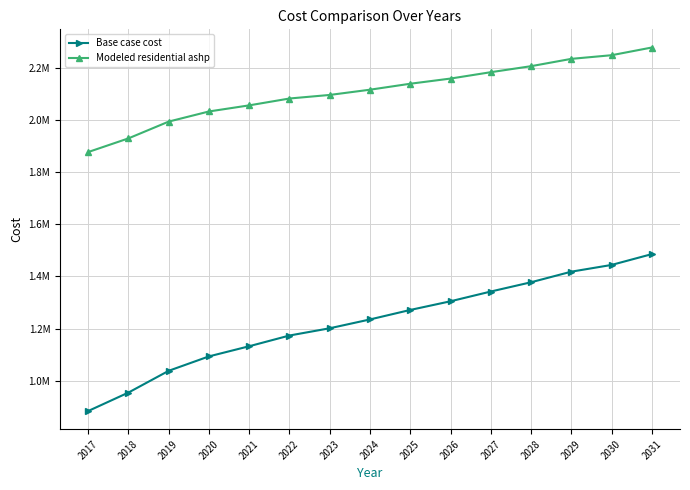

Which series has the largest total across all categories?

Modeled residential ashp